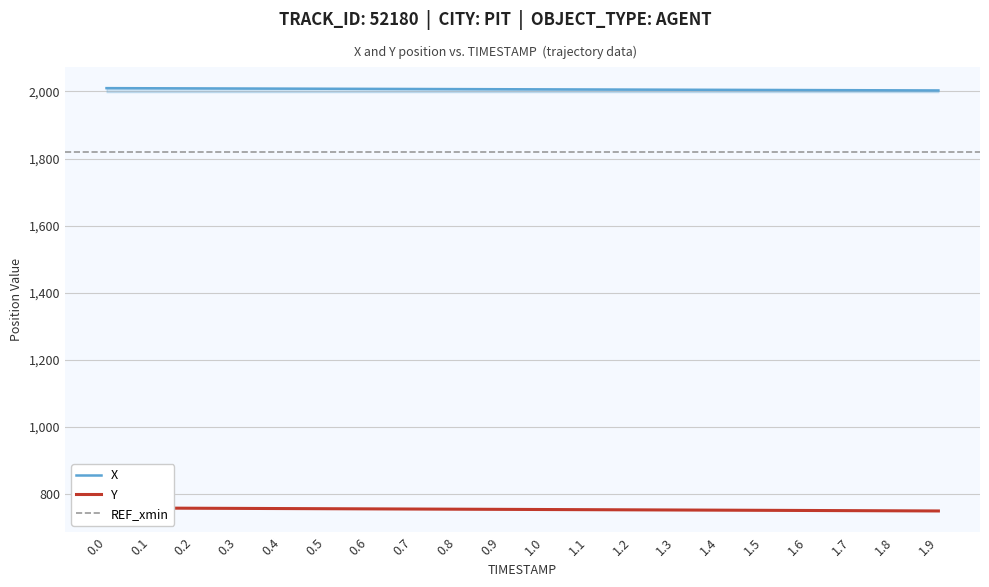

The value of Y at 0.7 is 442.8. True or false?

False